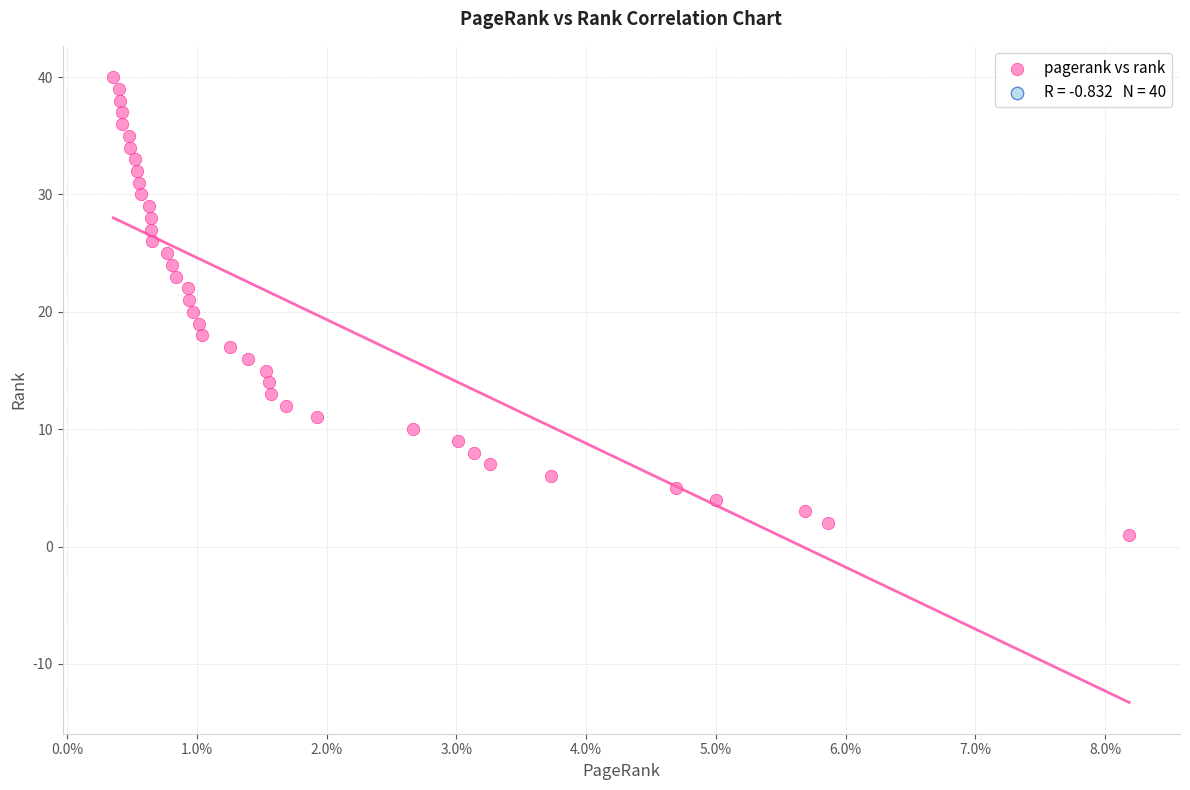

What is the range of Y values (max minus min)?

39